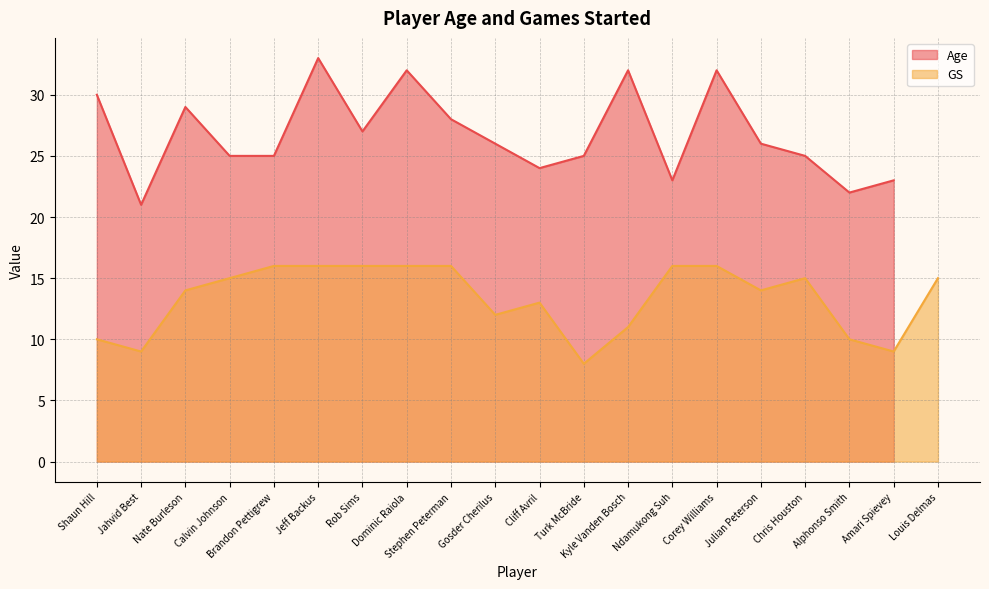

What position from the left is Jeff Backus?

6